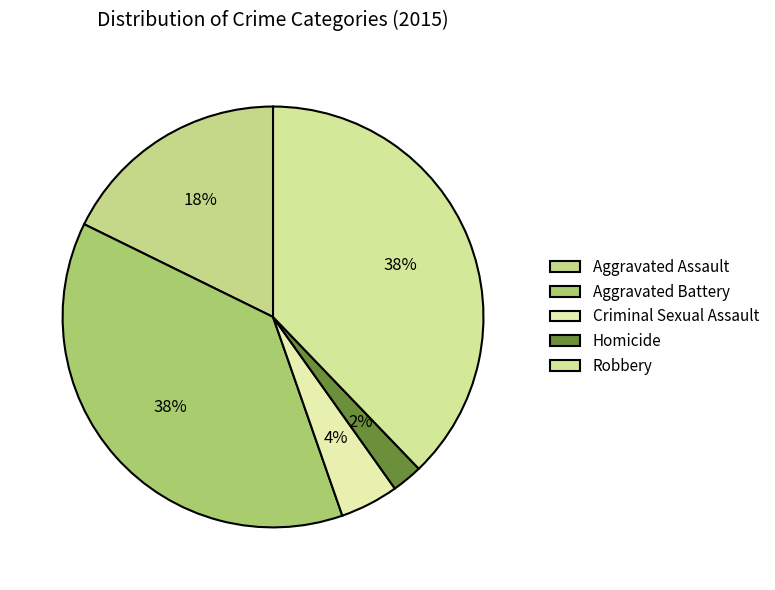

Count the number of slices in the pie.

5